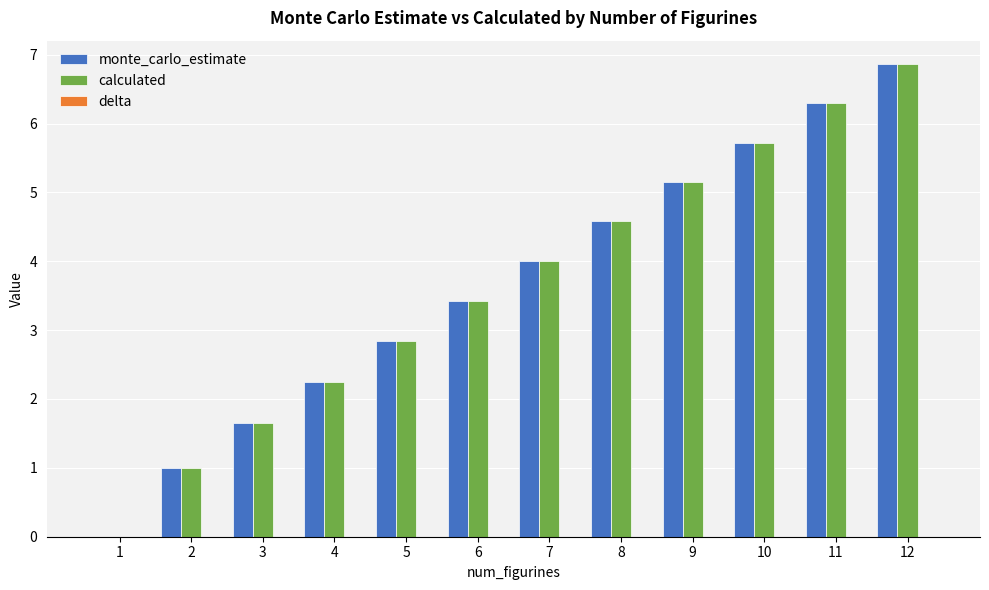

Between 2 and 8, which series saw the biggest shift?

monte_carlo_estimate